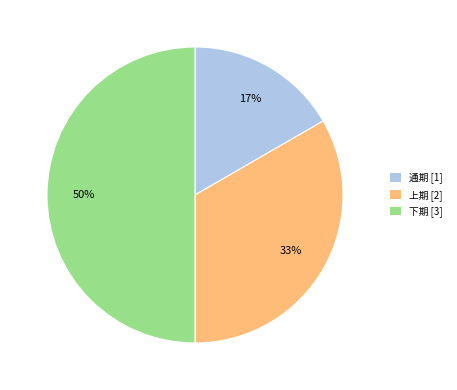

Rank the categories by value from lowest to highest.

通期 [1], 上期 [2], 下期 [3]